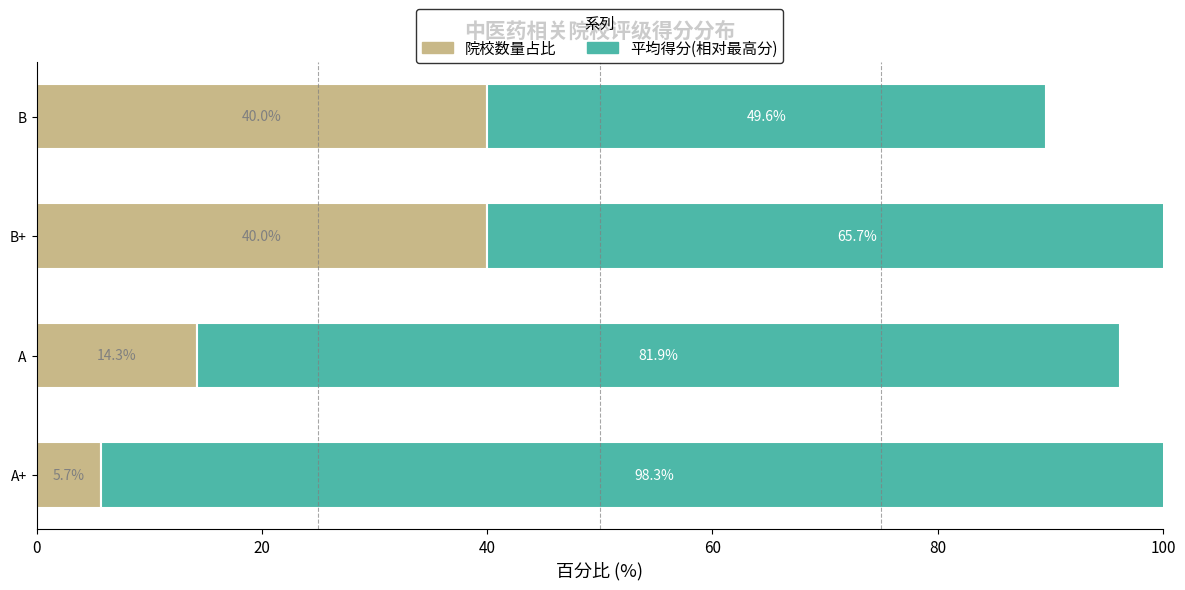

List the series in order of their overall mean, highest first.

平均得分(相对最高分), 院校数量占比